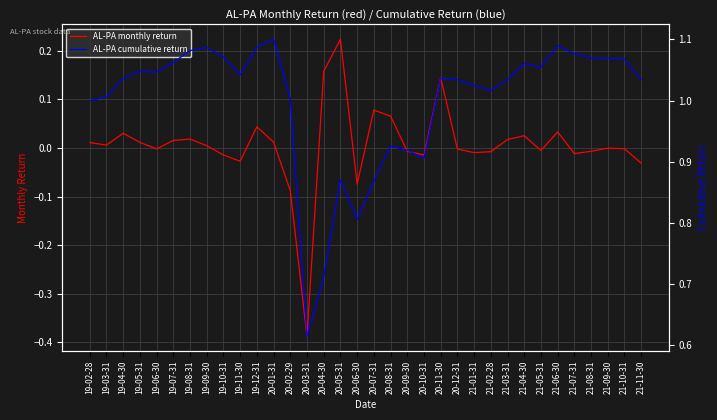

At which category does AL-PA cumulative return reach its first local peak?

19-05-31